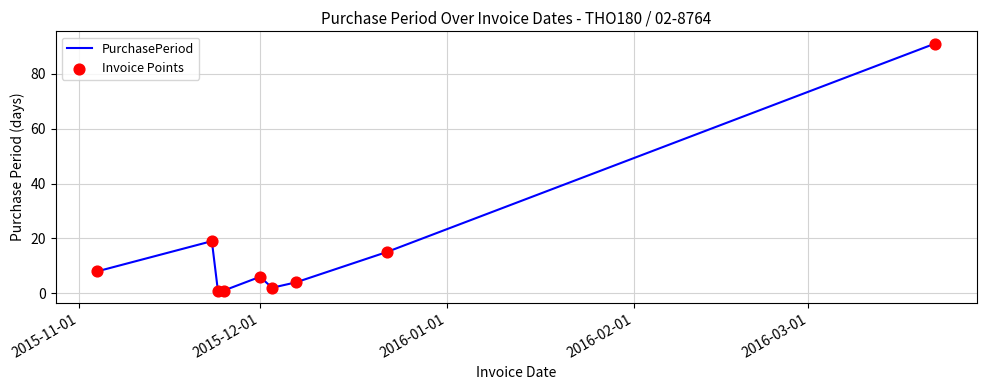

What is the maximum value shown in the chart?

91